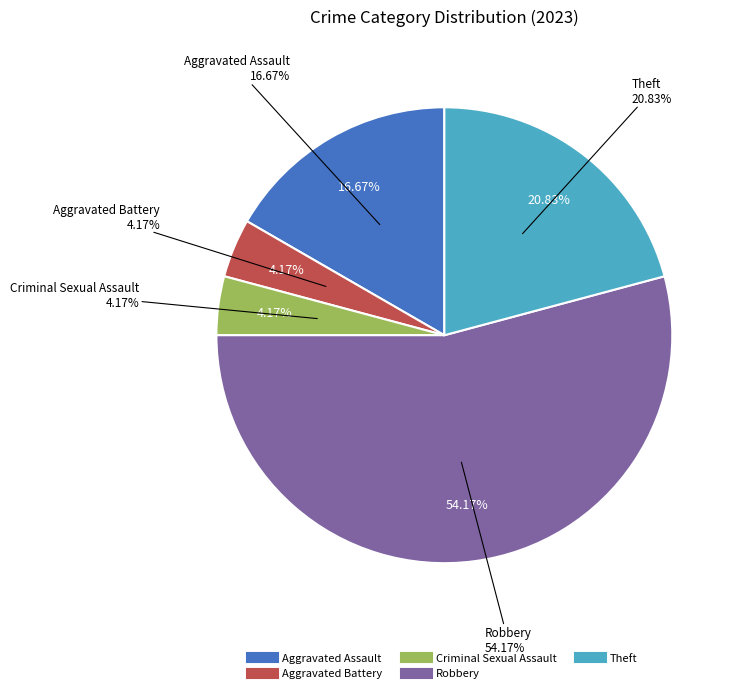

How many segments does this pie chart have?

5